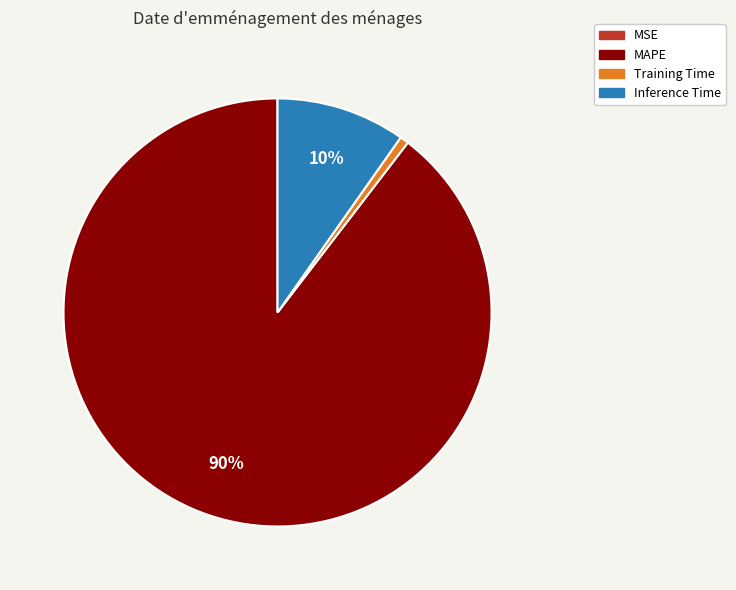

To the nearest percent, what is the average slice percentage?

25%